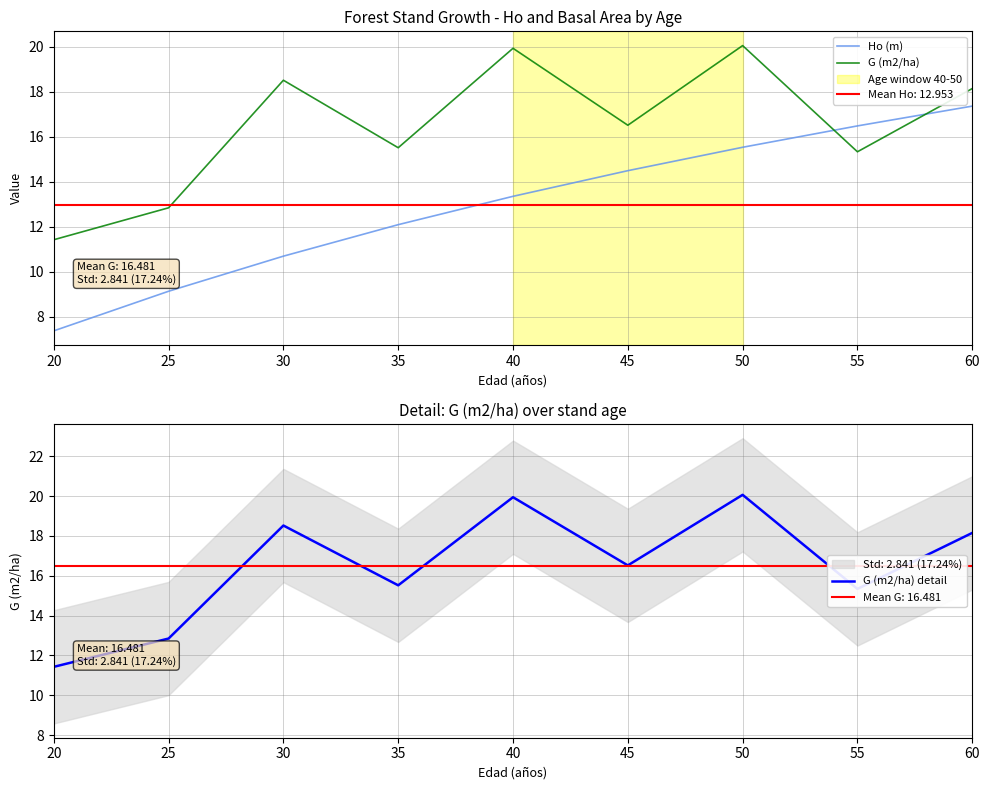

In G (m2/ha), how many points are higher than both neighbors (excluding endpoints)?

3